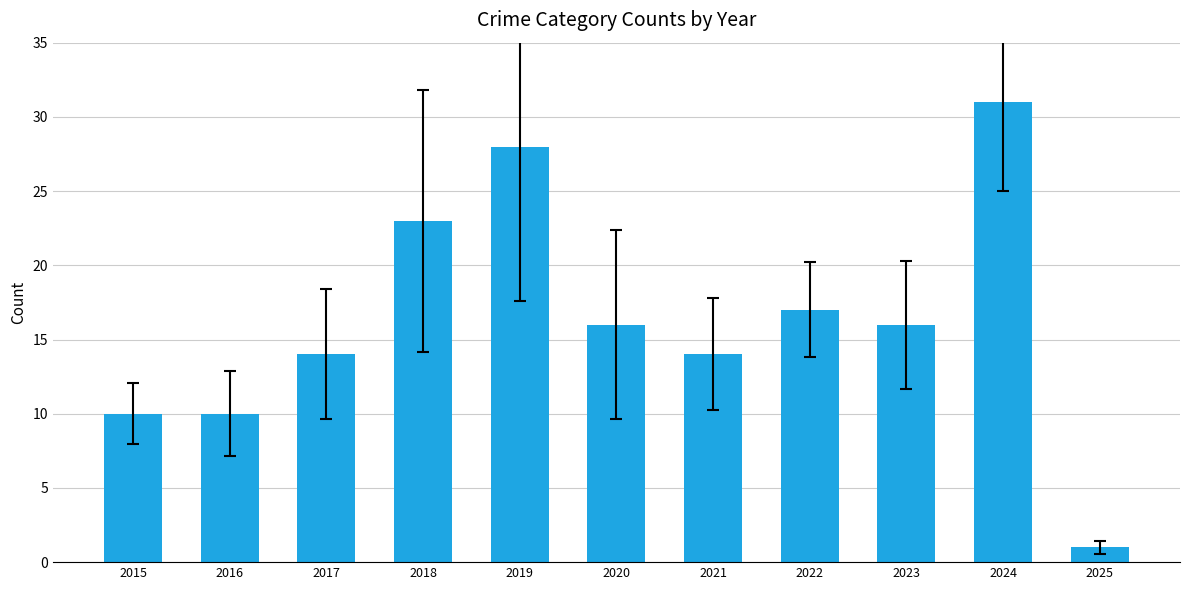

The chart shows a value of 13 at 2024. True or false?

False